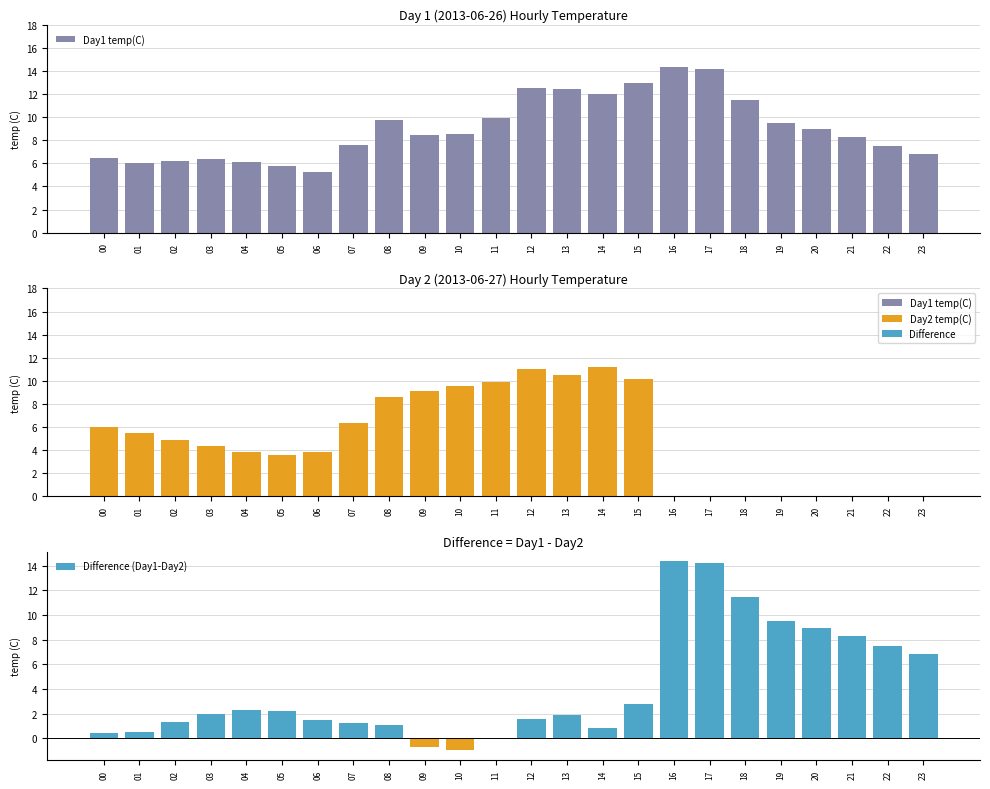

What are all the series names shown in the legend?

Day1 temp(C), Day2 temp(C), Difference (Day1-Day2)